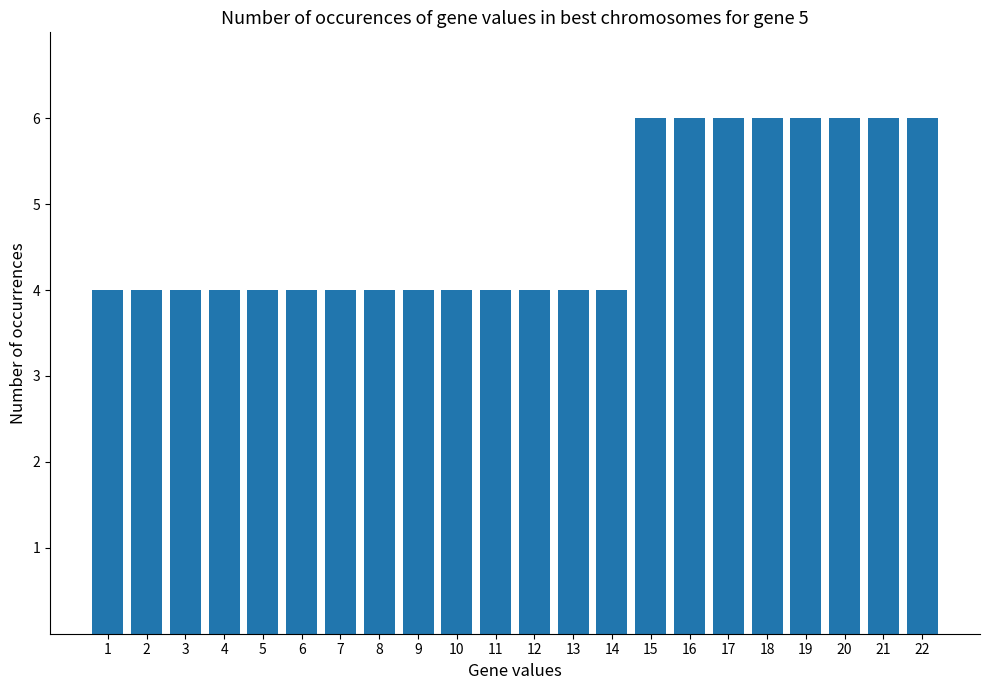

What is the minimum value shown in the chart?

4